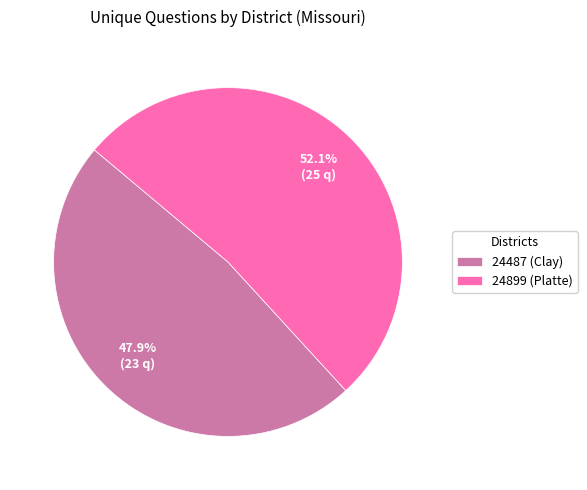

Is the sum of 24899 (Platte) and 24487 (Clay) greater than half?

Yes